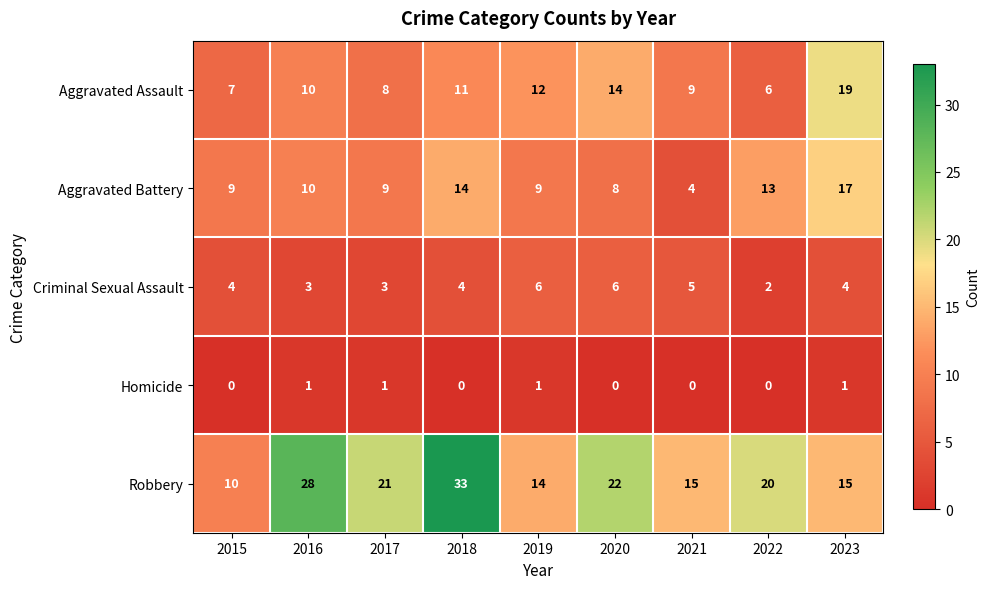

At 2017, list the series in order from smallest to largest.

Homicide, Criminal Sexual Assault, Aggravated Assault, Aggravated Battery, Robbery